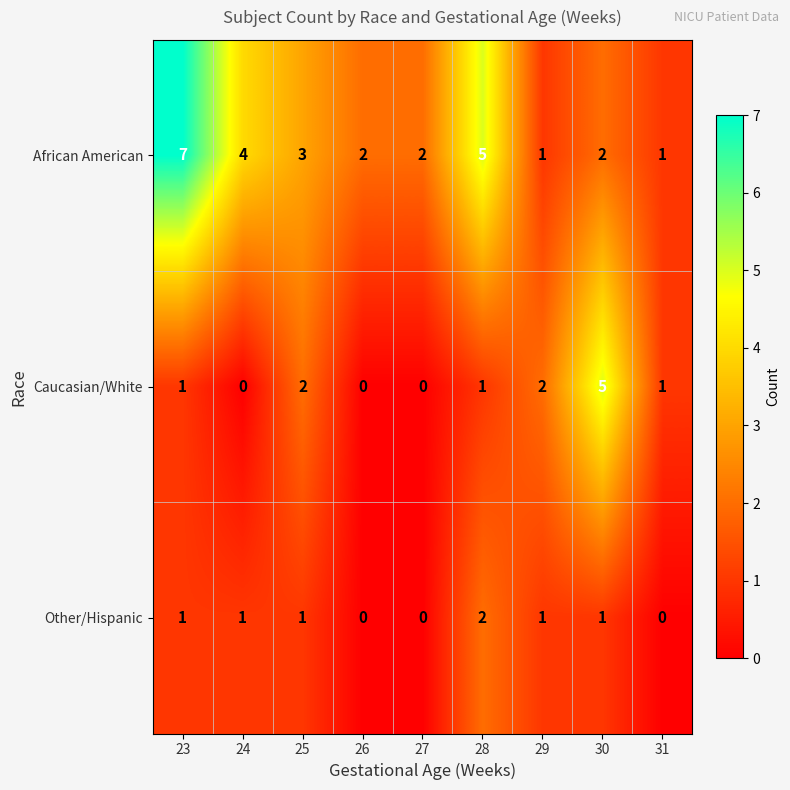

What is the total value across all series at 26?

2